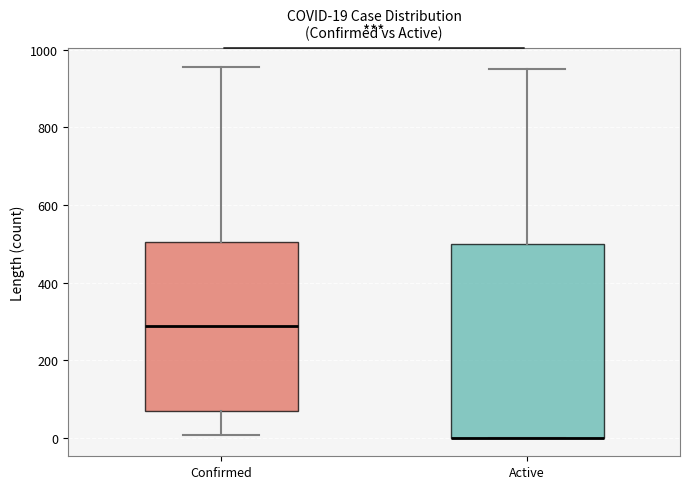

Which box is the tallest, from its lower edge to its upper edge?

Active